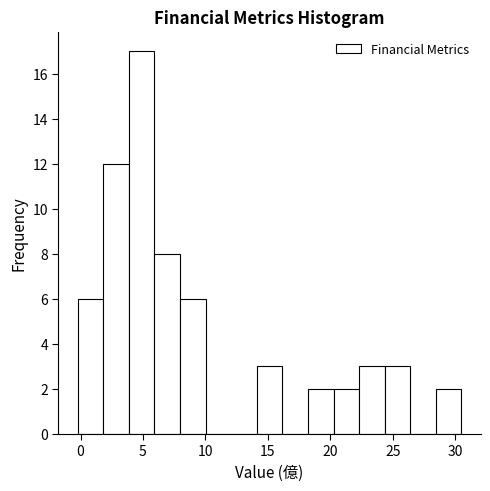

Over which range of the x-axis is the bar tallest?

4.0 to 6.0